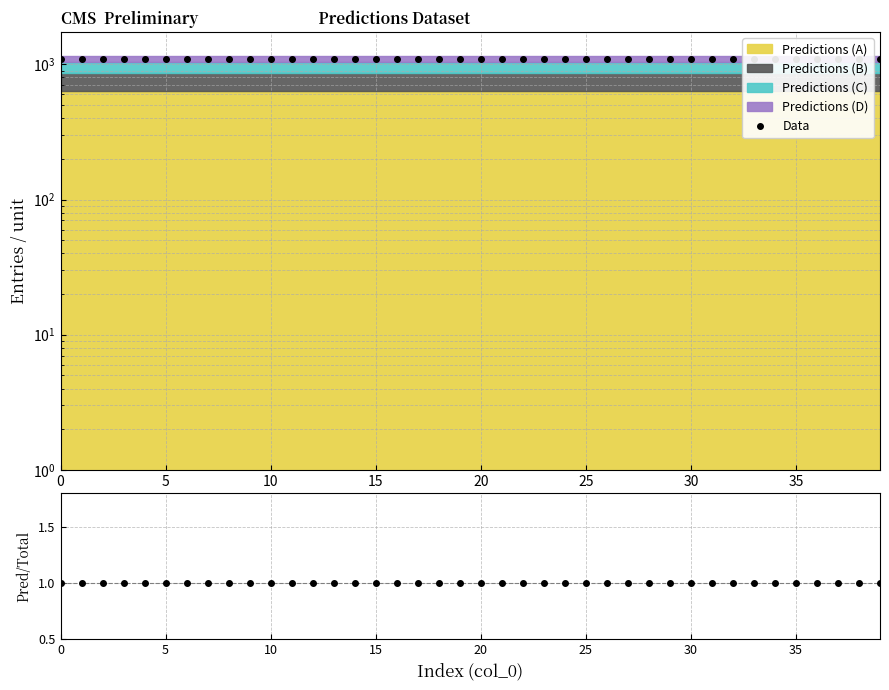

Does the chart display data point markers on the line(s)?

Yes